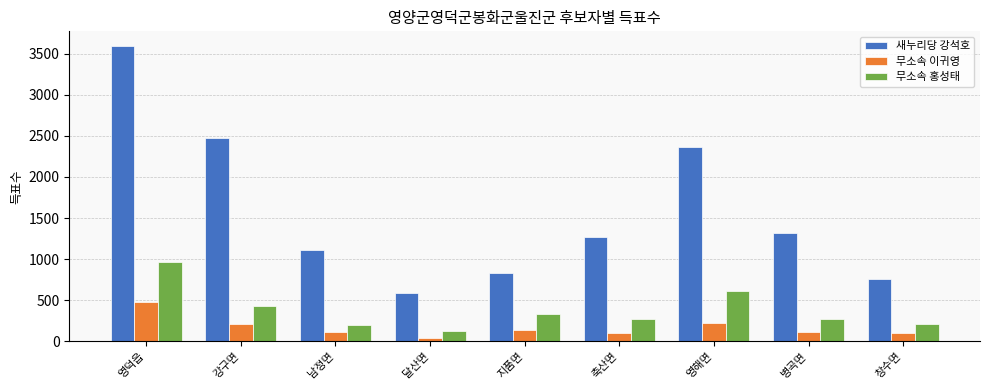

What is the label of the 3rd bar from the right?

영해면